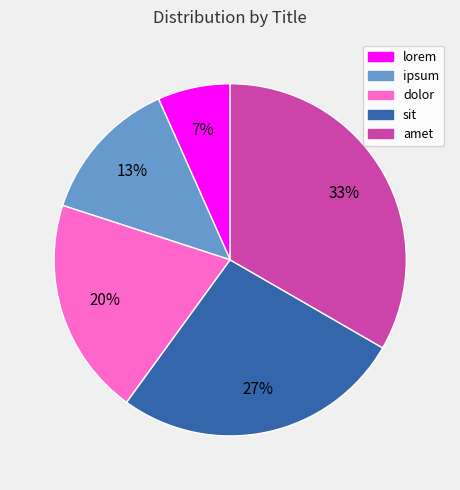

Does dolor account for over 50% of the chart?

No